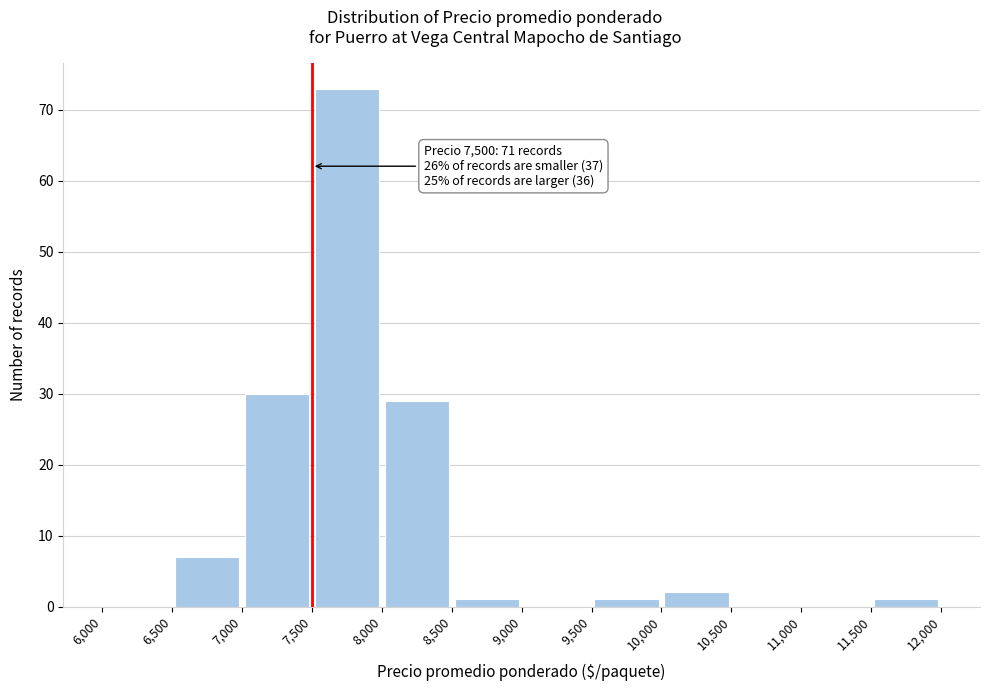

Over which range of the x-axis is the bar tallest?

7,500 to 8,000